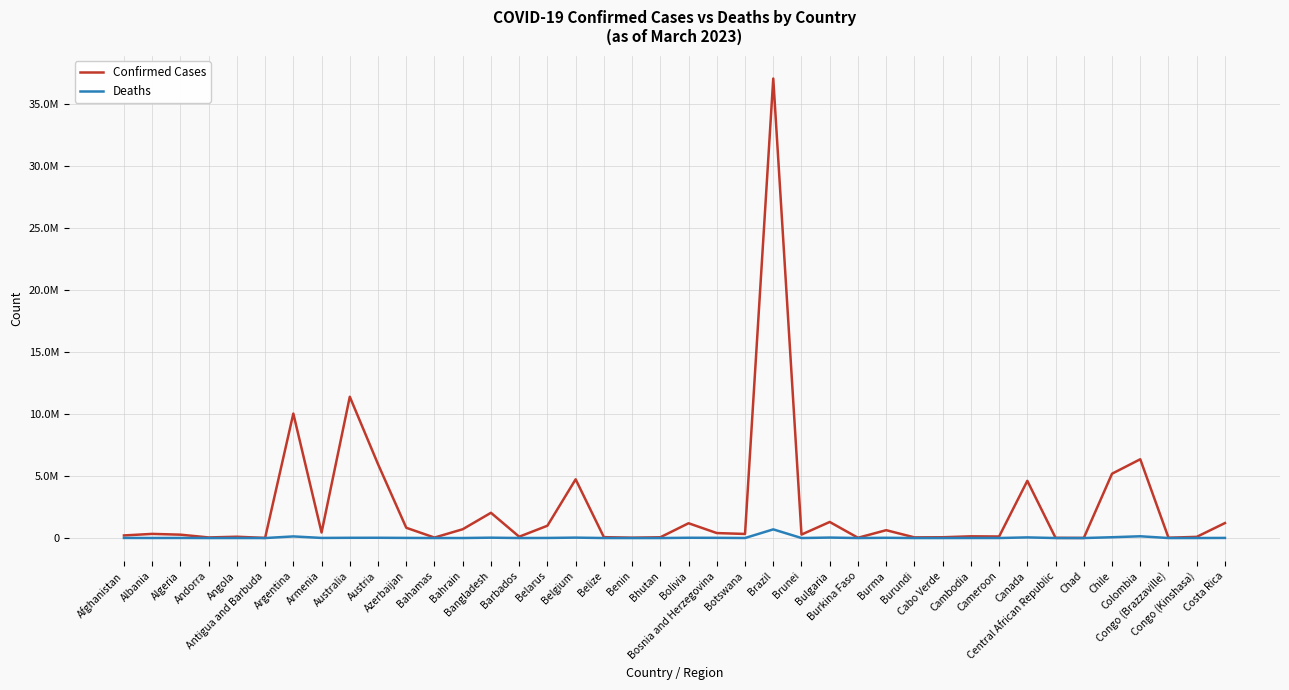

Is this an area chart (filled region under the line)?

No